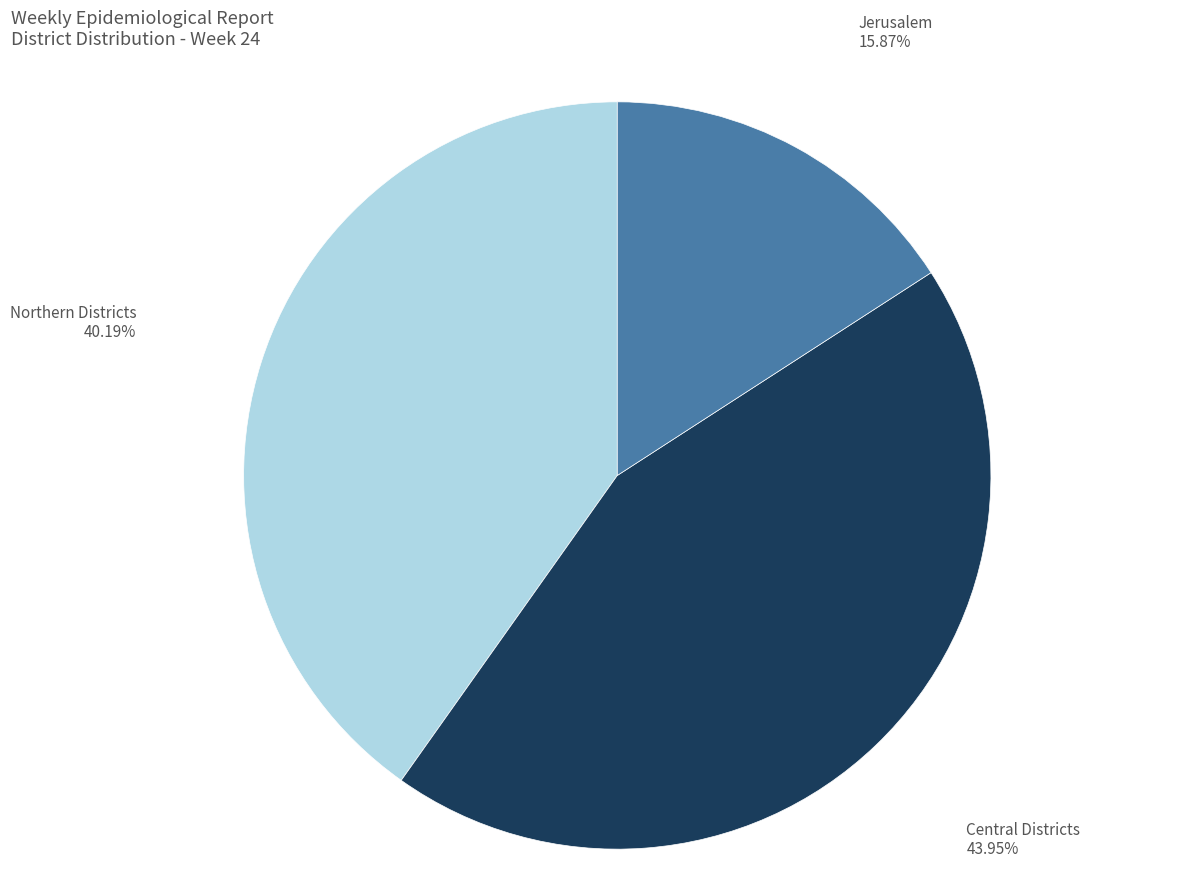

Is Jerusalem the majority of the pie?

No